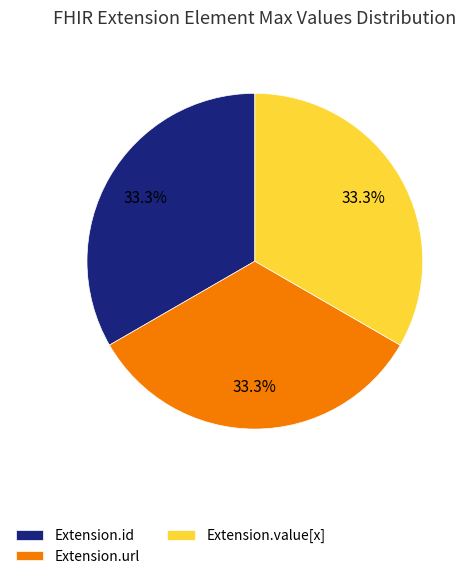

What portion of the pie excludes Extension.value[x]?

66.7%